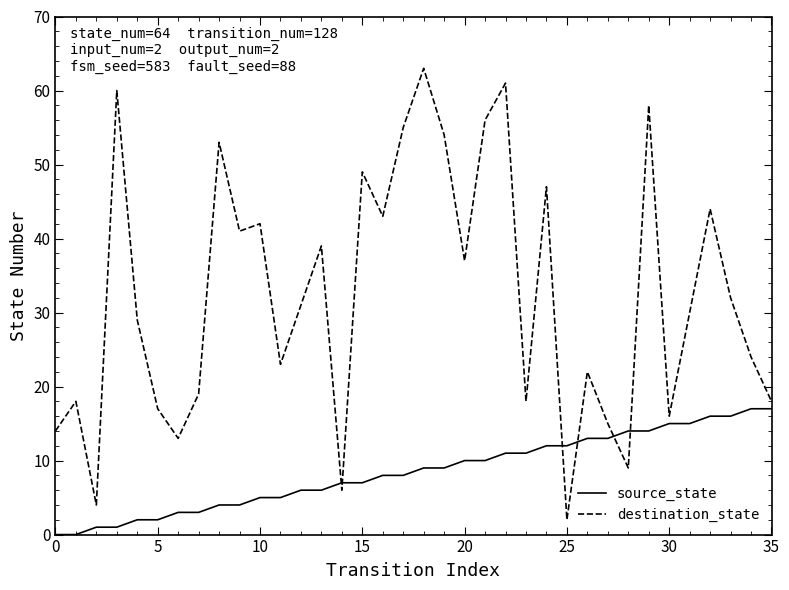

Does the chart have visible grid lines?

No